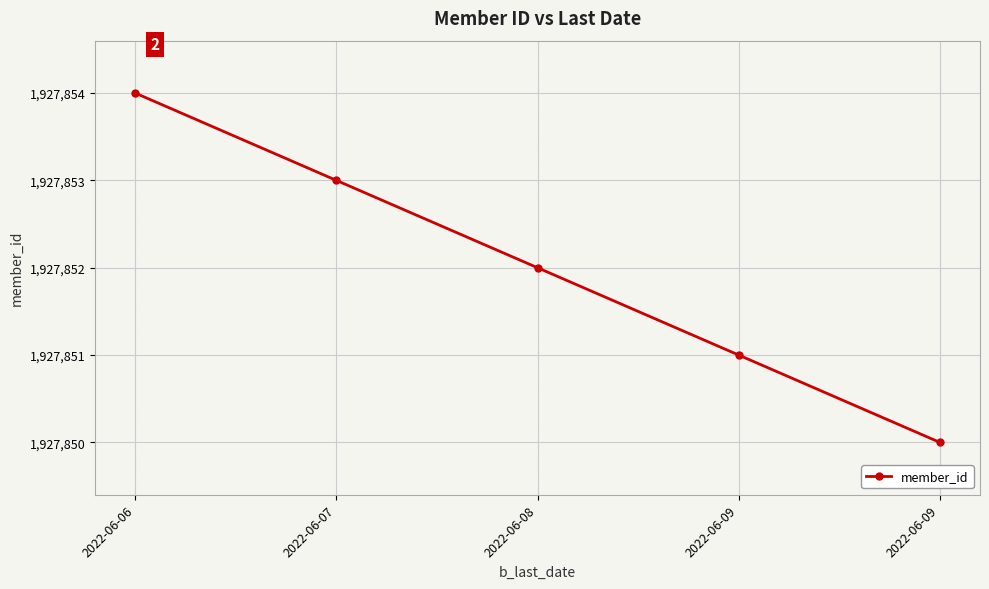

Does the chart have visible grid lines?

Yes